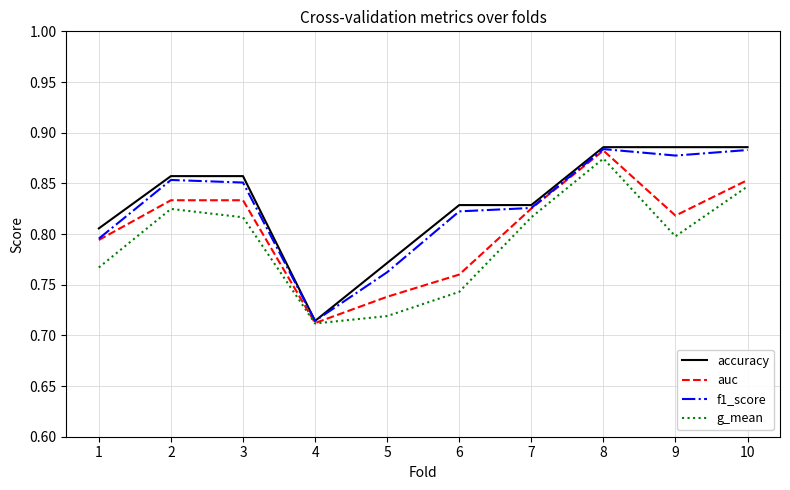

Where is f1_score nearest to the value 0?

4